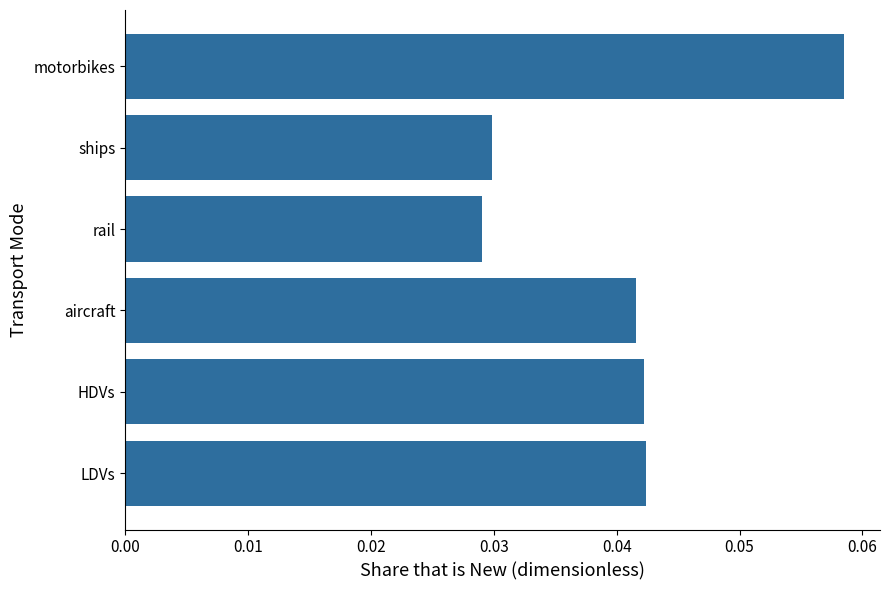

Are the bars grouped side by side (vs. stacked)?

No